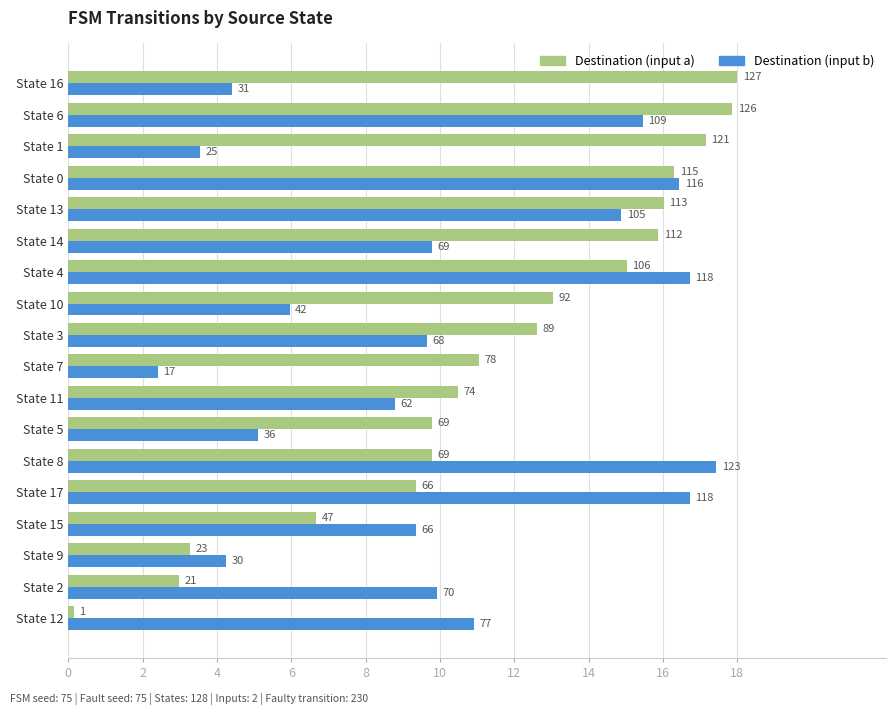

What are all the series names shown in the legend?

Destination (input a), Destination (input b)